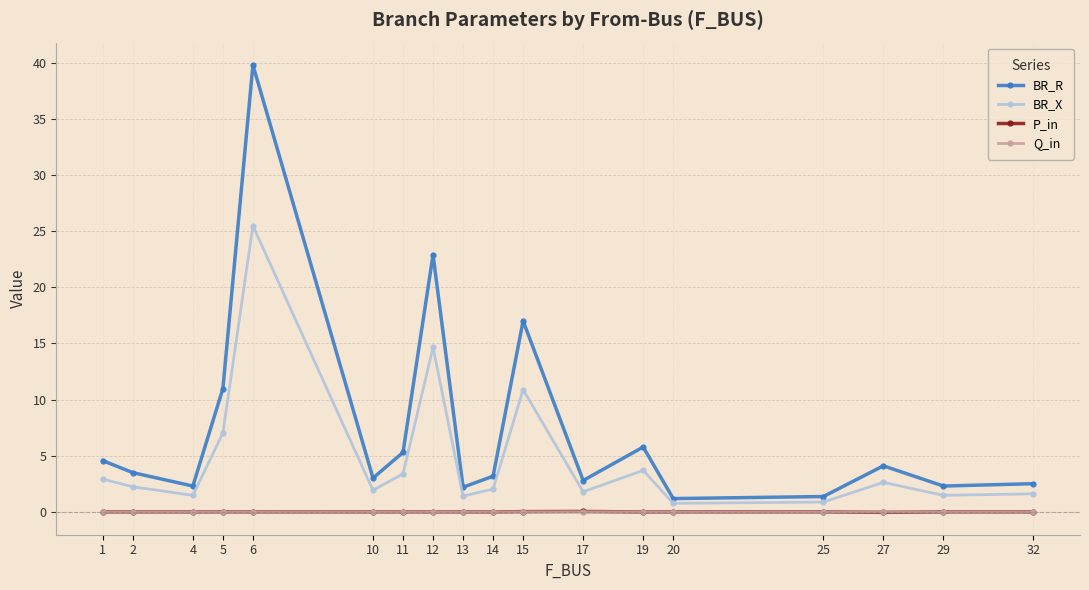

Count the number of categories in the chart.

18